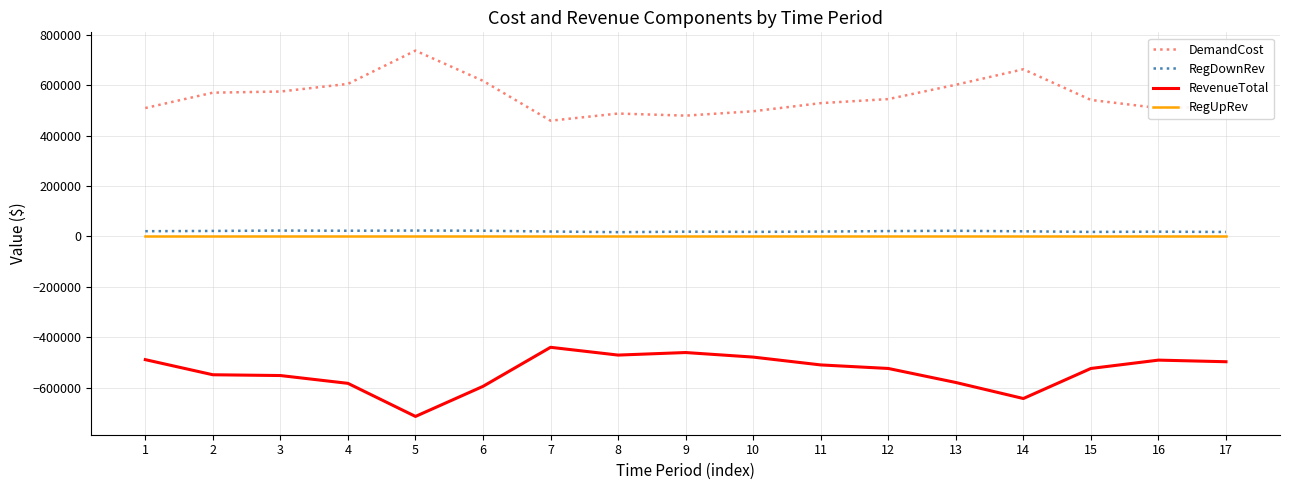

How many series are shown in this chart?

4